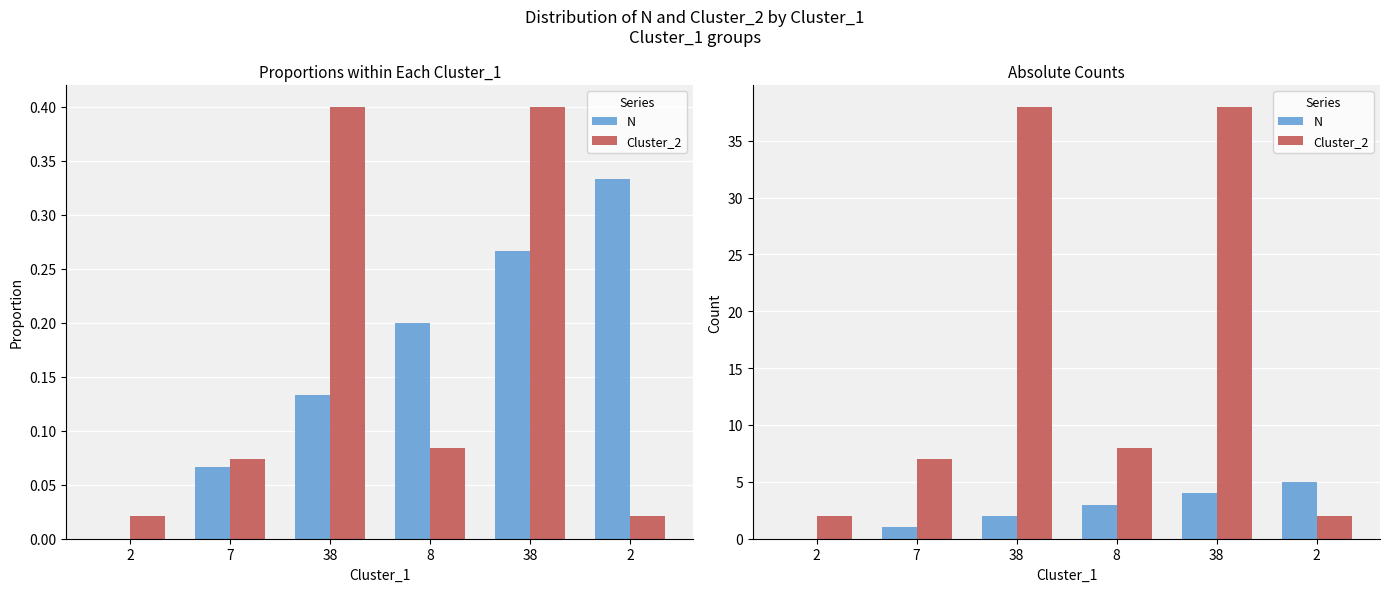

Rank the series by their maximum value, from highest to lowest.

Cluster_2, N